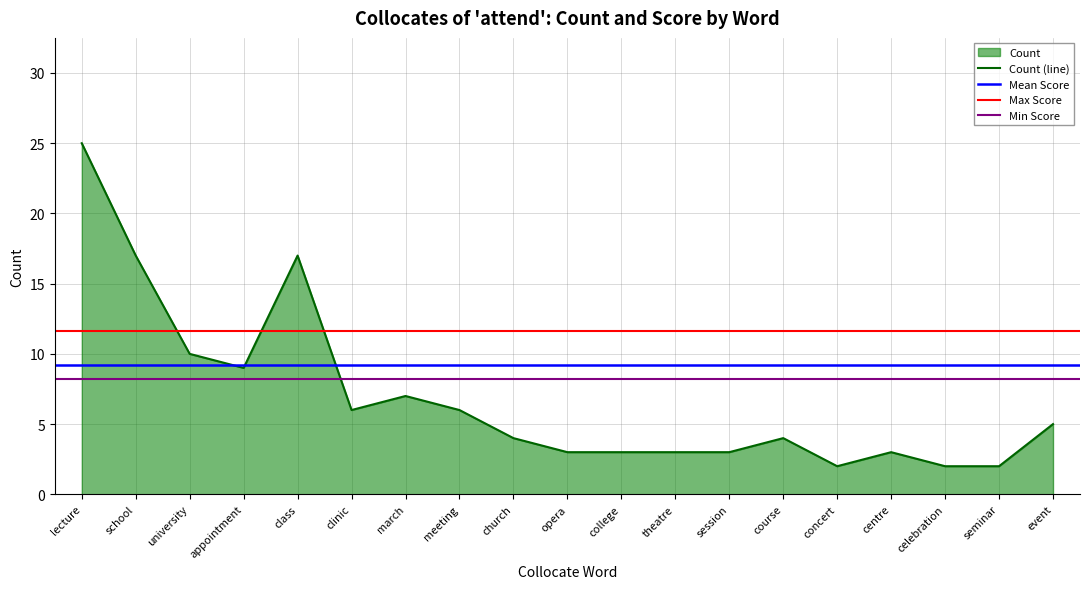

At which category does the chart reach its peak across all series?

lecture